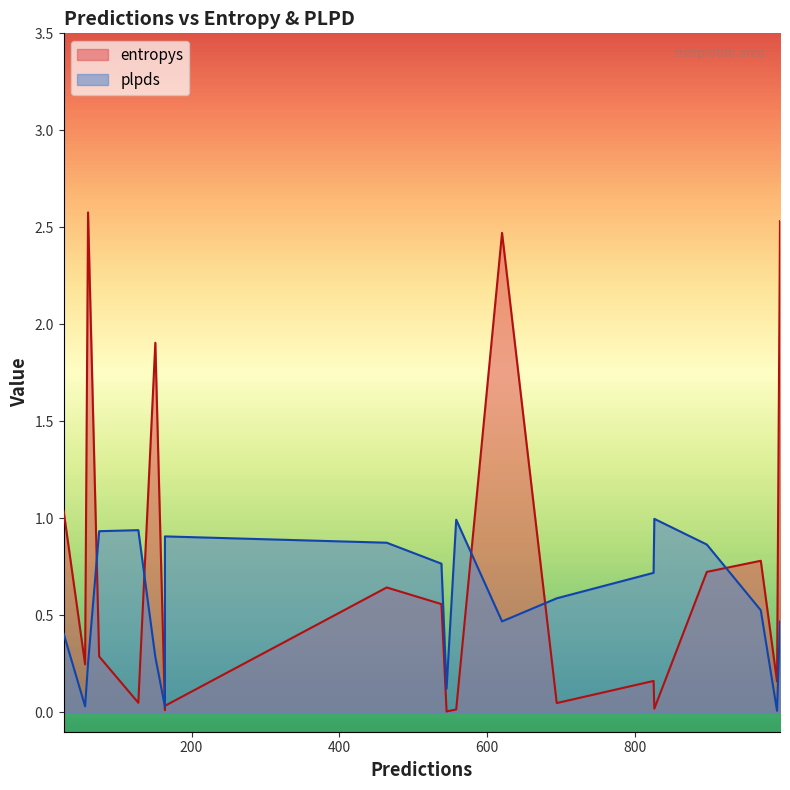

What is the difference between the highest and lowest values at 620?

2.0